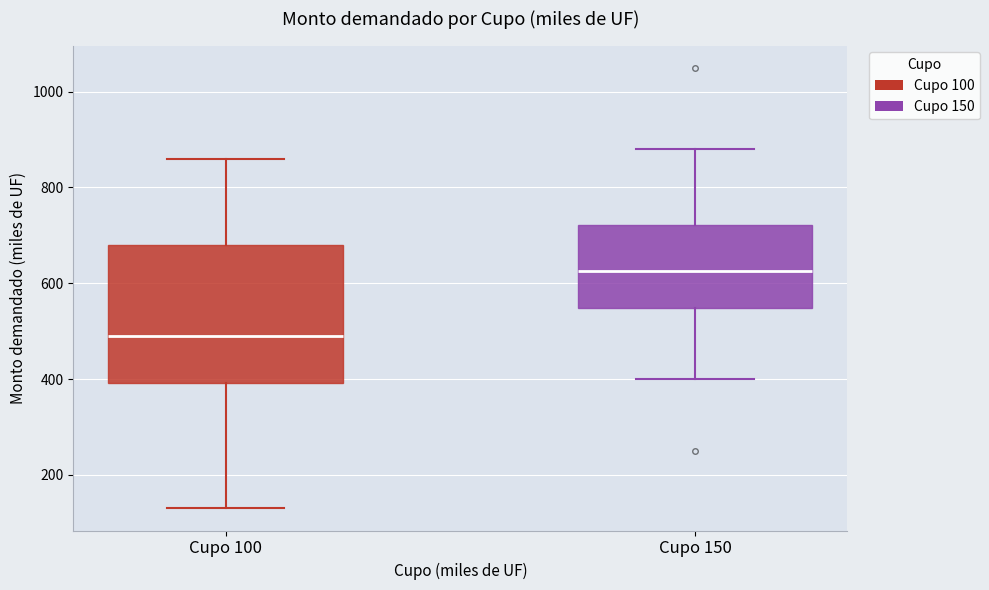

Reading left to right, transcribe this box plot: for each box, give where its median line is, the range the box spans, and where its two whiskers end, as read against the y-axis. The values are not printed on the chart, so give them approximately, as read against the axis.

Cupo 100: median 500, box 400 to 680, whiskers 140 to 860
Cupo 150: median 620, box 540 to 720, whiskers 400 to 880